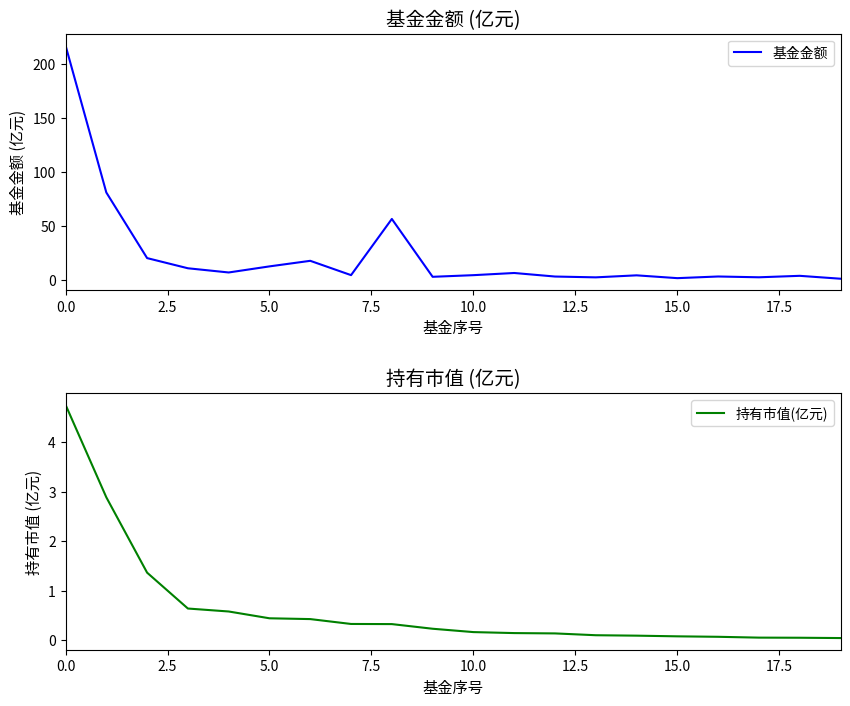

What is the value of the 基金金额 point at the 8th from the left?

4.2